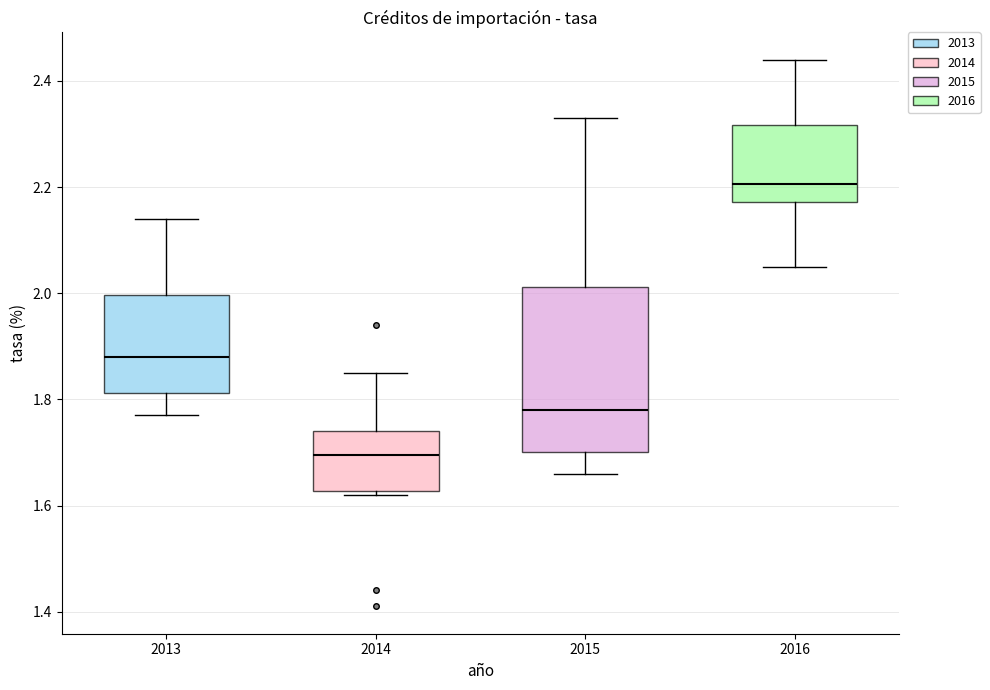

Where does the upper whisker of the box at x = 2015 end on the y-axis? The values are not printed on the chart, so give them approximately, as read against the axis.

2.34